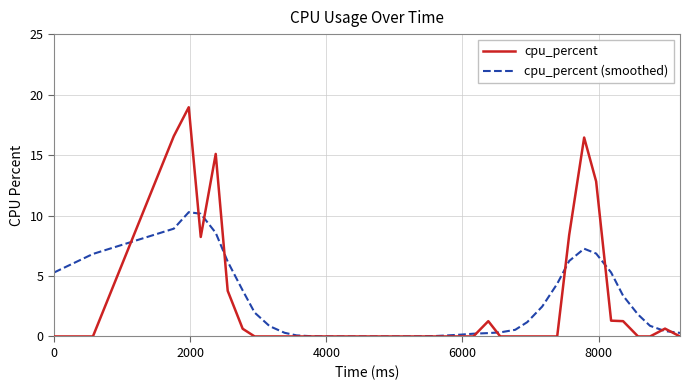

Which series has the largest range (max minus min)?

cpu_percent